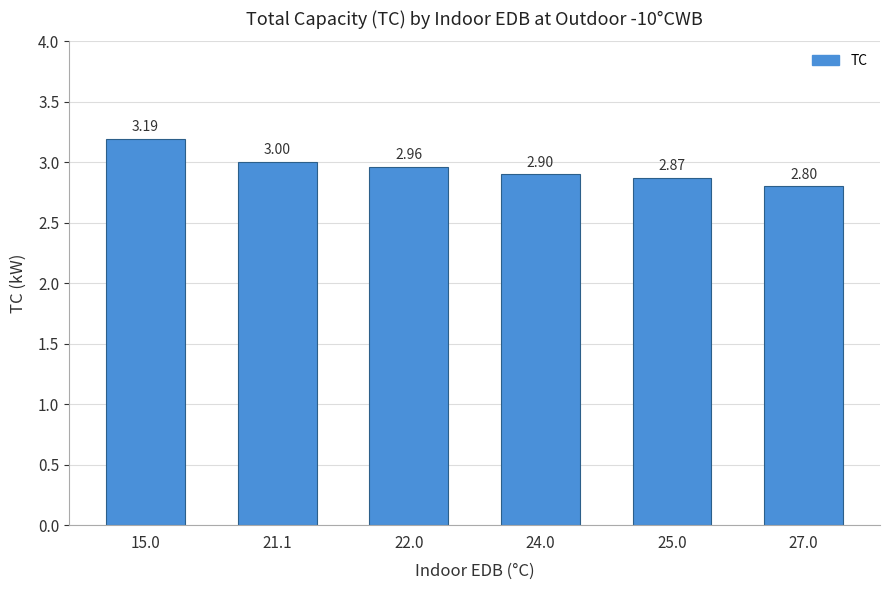

Rank the categories by value from highest to lowest.

15.0, 21.1, 22.0, 24.0, 25.0, 27.0